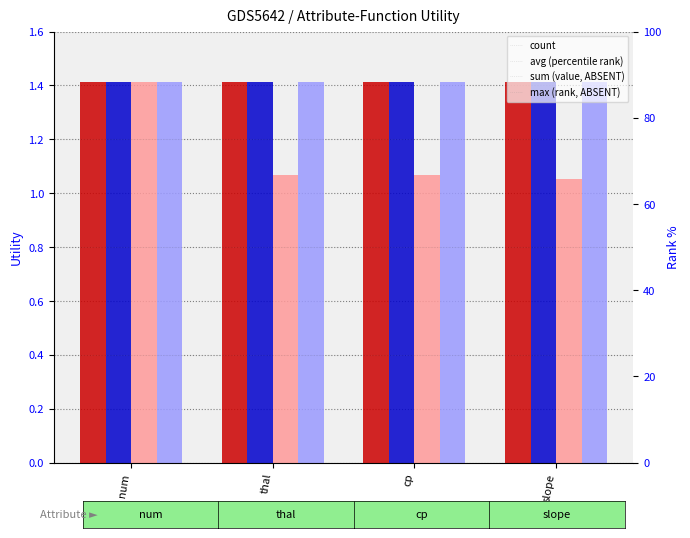

Which series has the largest total across all categories?

count